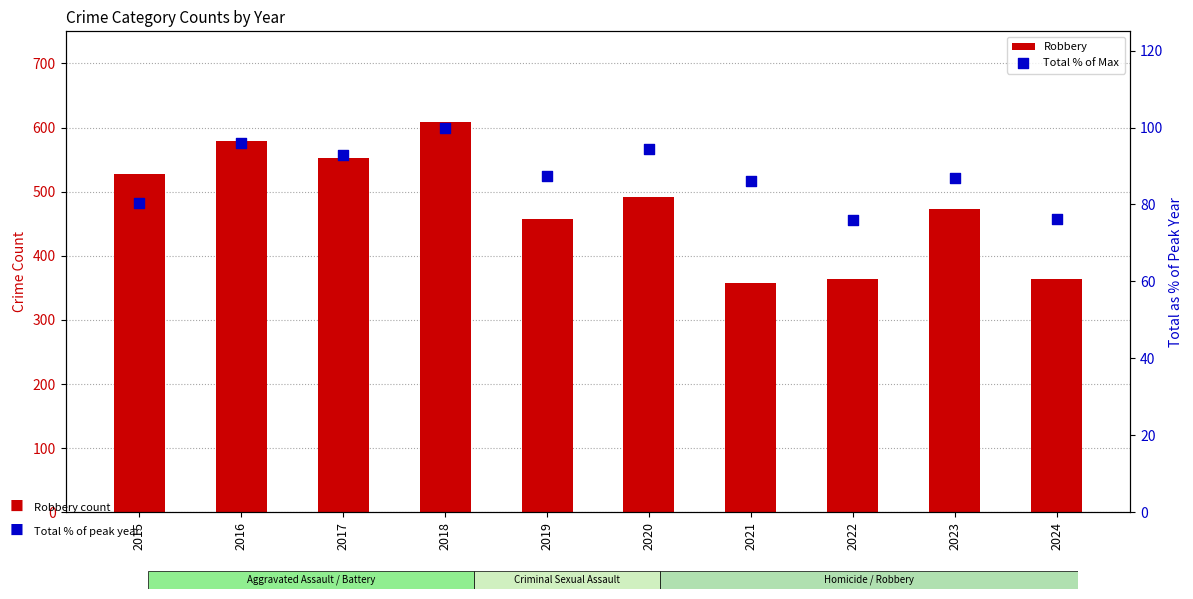

At which category is the sum across all series the highest?

2018